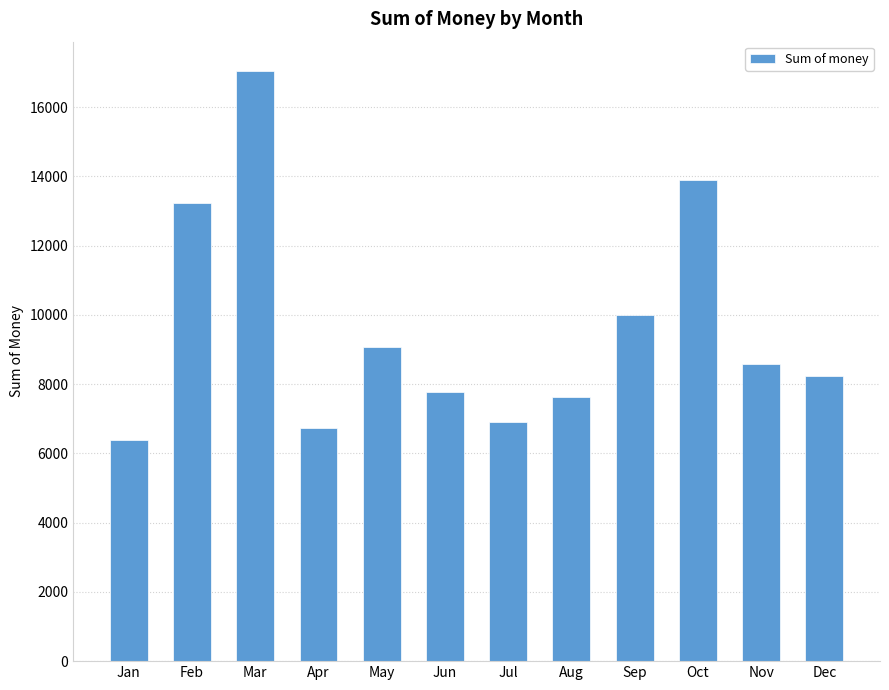

What is the change in value from Jul to Oct?

+6975.2